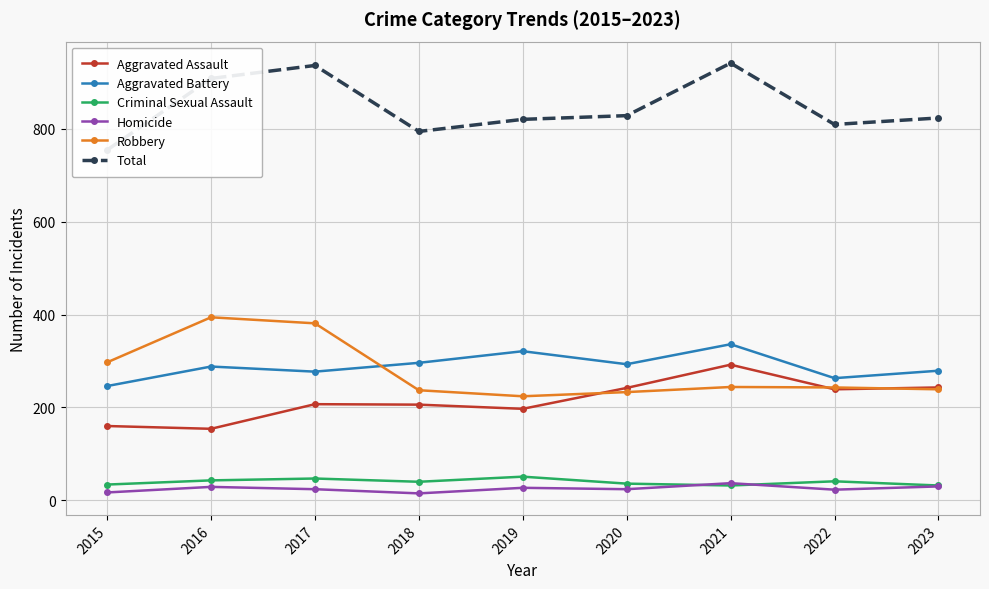

Is it true that Aggravated Assault equals 160 at 2015?

True